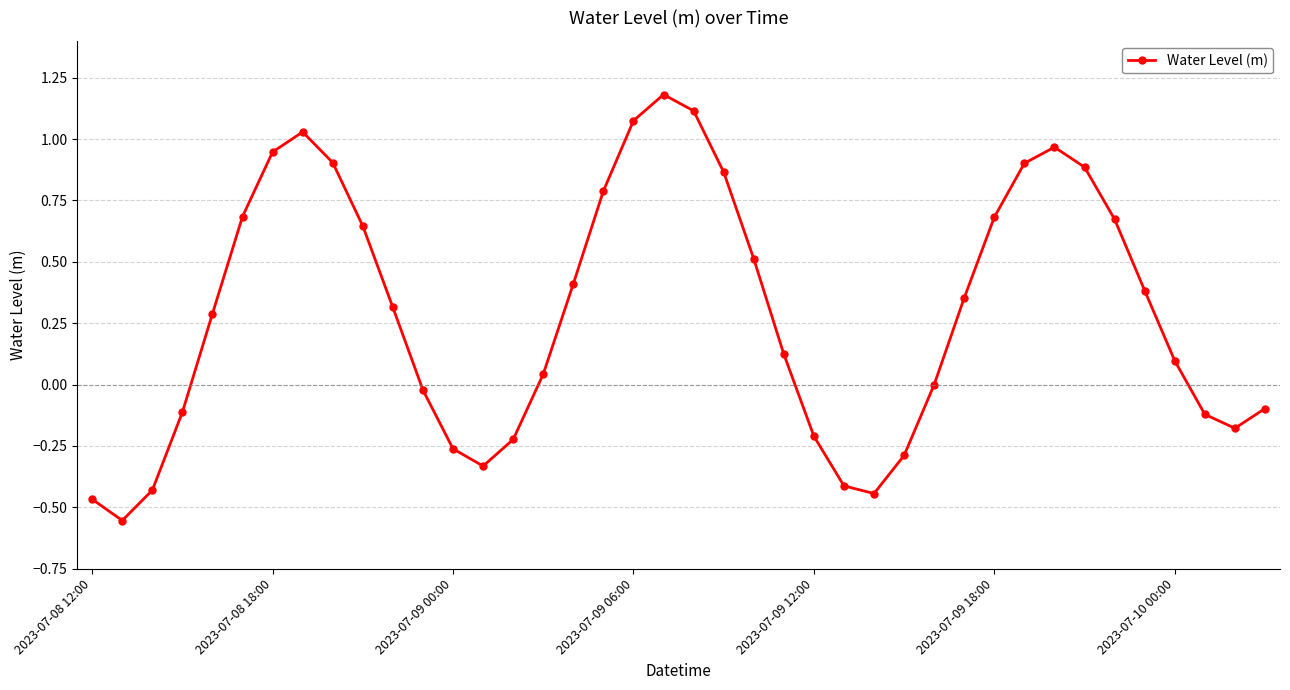

What is the difference between the second highest and minimum values?

1.7